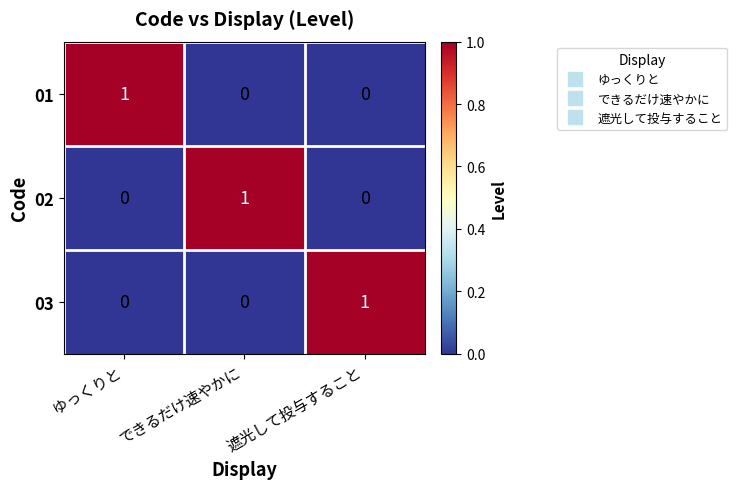

Which category has the highest value in the 03 series?

遮光して投与すること